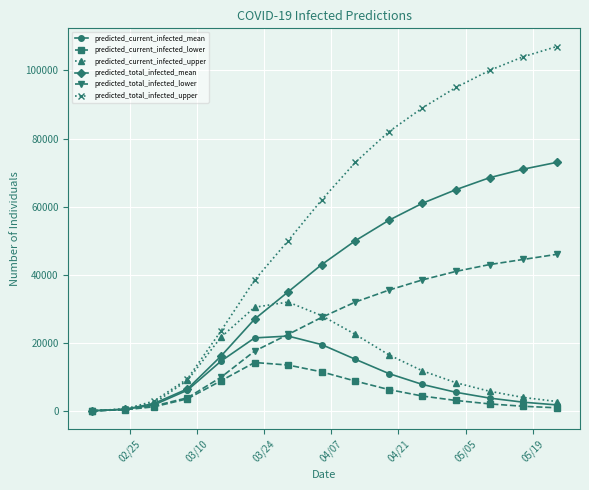

List the series in order of their peak value, lowest first.

predicted_current_infected_lower, predicted_current_infected_mean, predicted_current_infected_upper, predicted_total_infected_lower, predicted_total_infected_mean, predicted_total_infected_upper